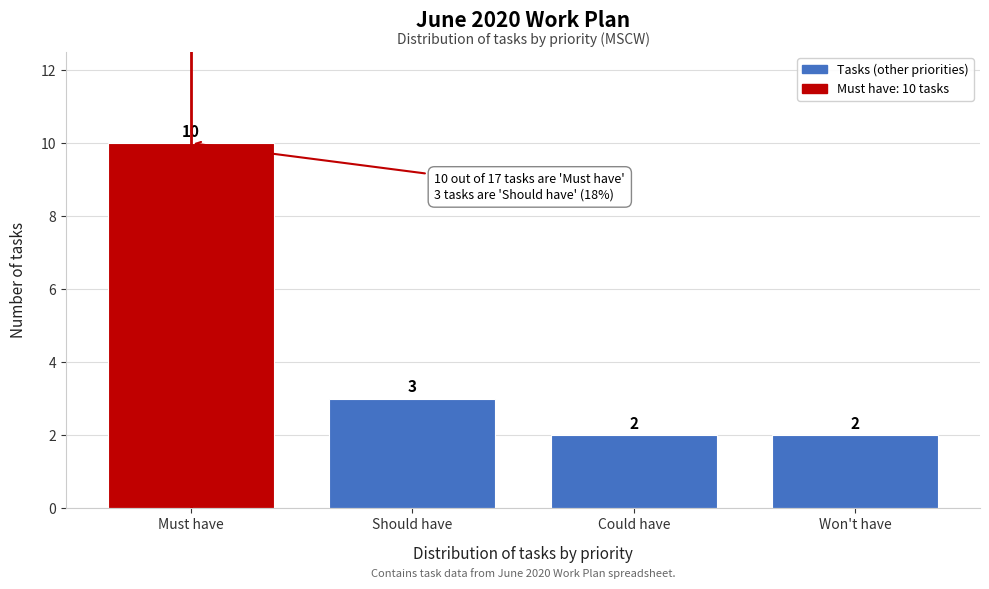

Reading left to right, list all the values displayed in this chart.

Must have=10	Should have=3	Could have=2	Won't have=2